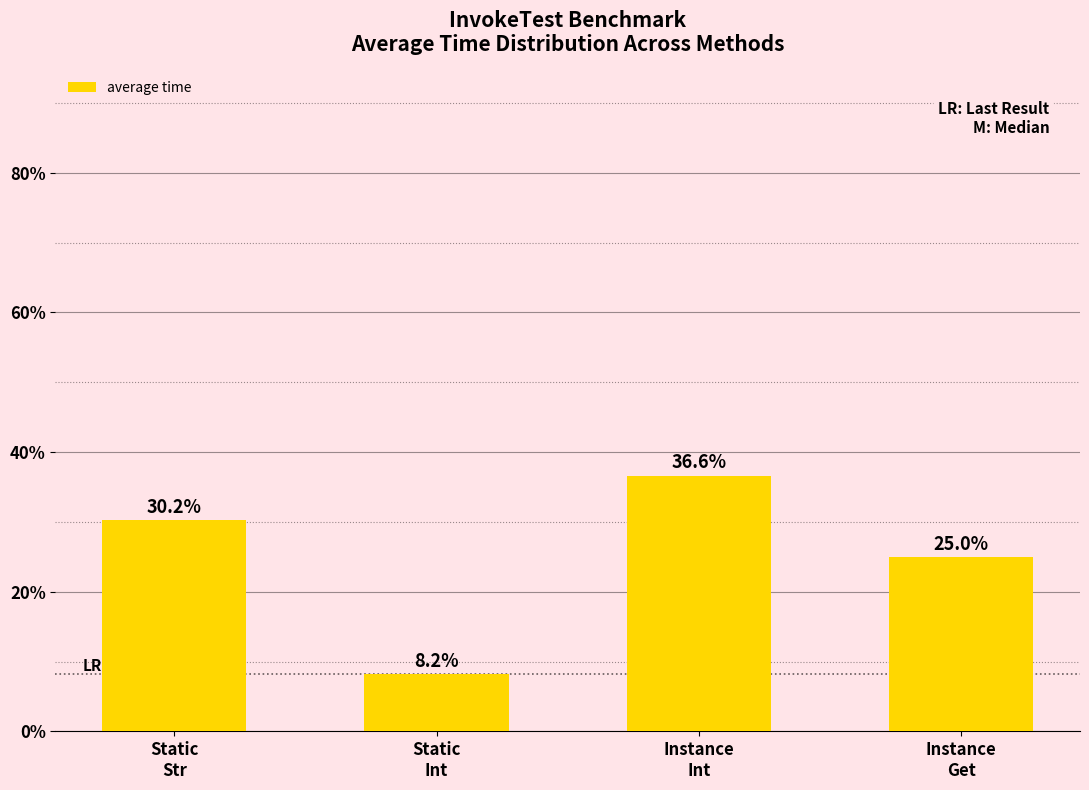

How many distinct data groups are displayed?

1